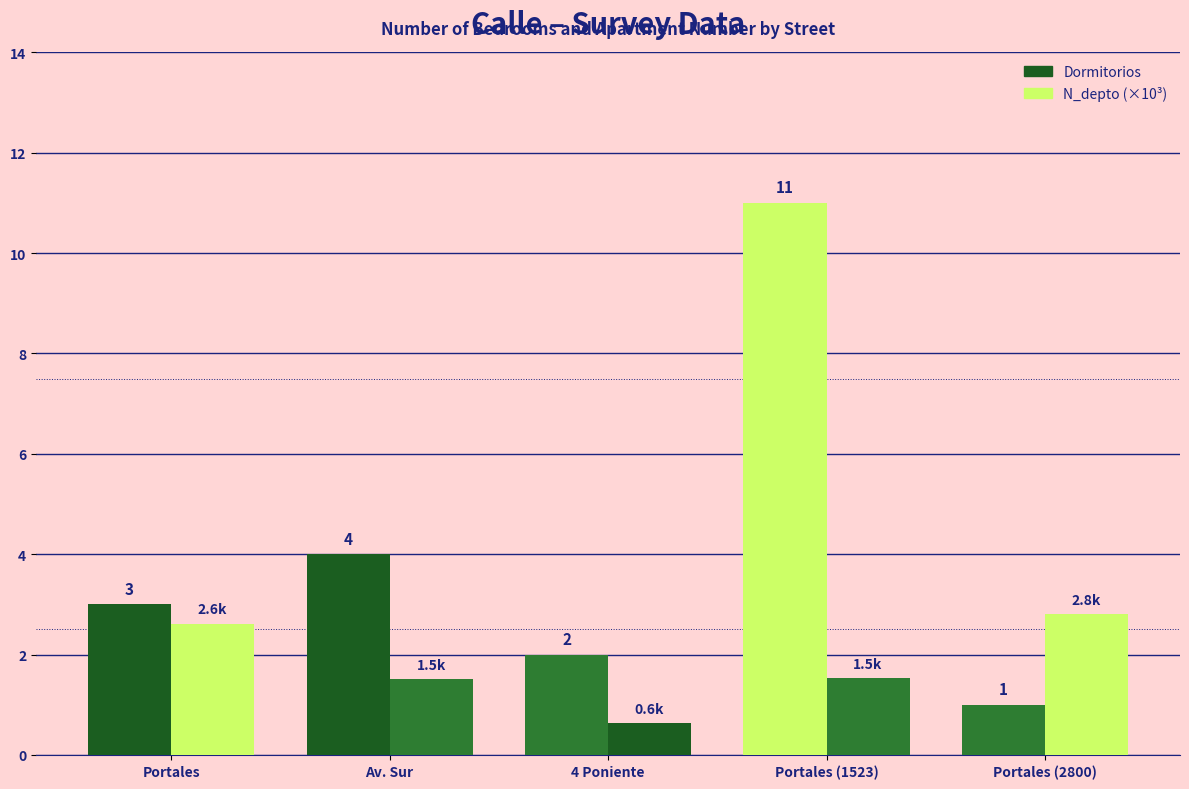

What is the total value across all series at 4 Poniente?

632.6